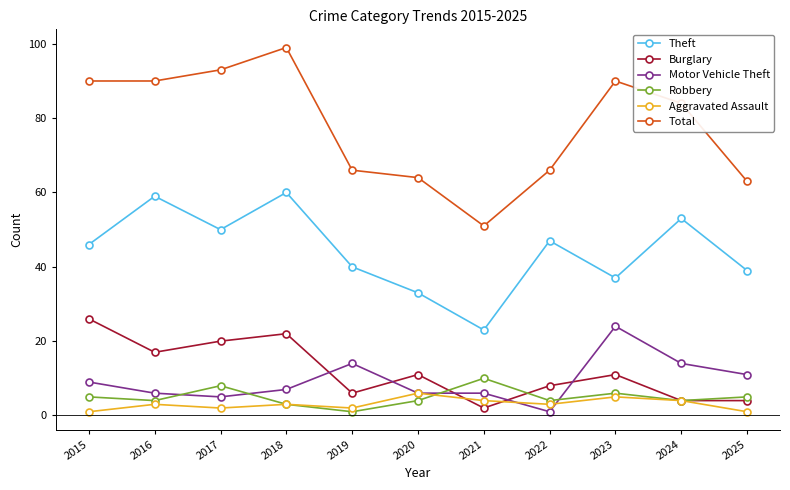

True or false: Burglary has a value of 11 at 2020.

True